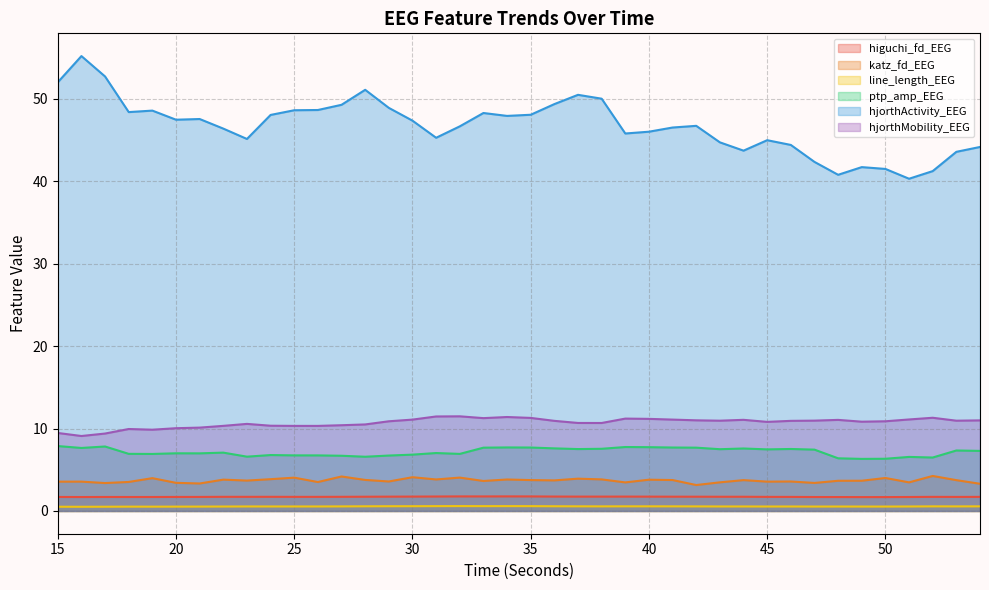

How many lines are shown in the chart?

6